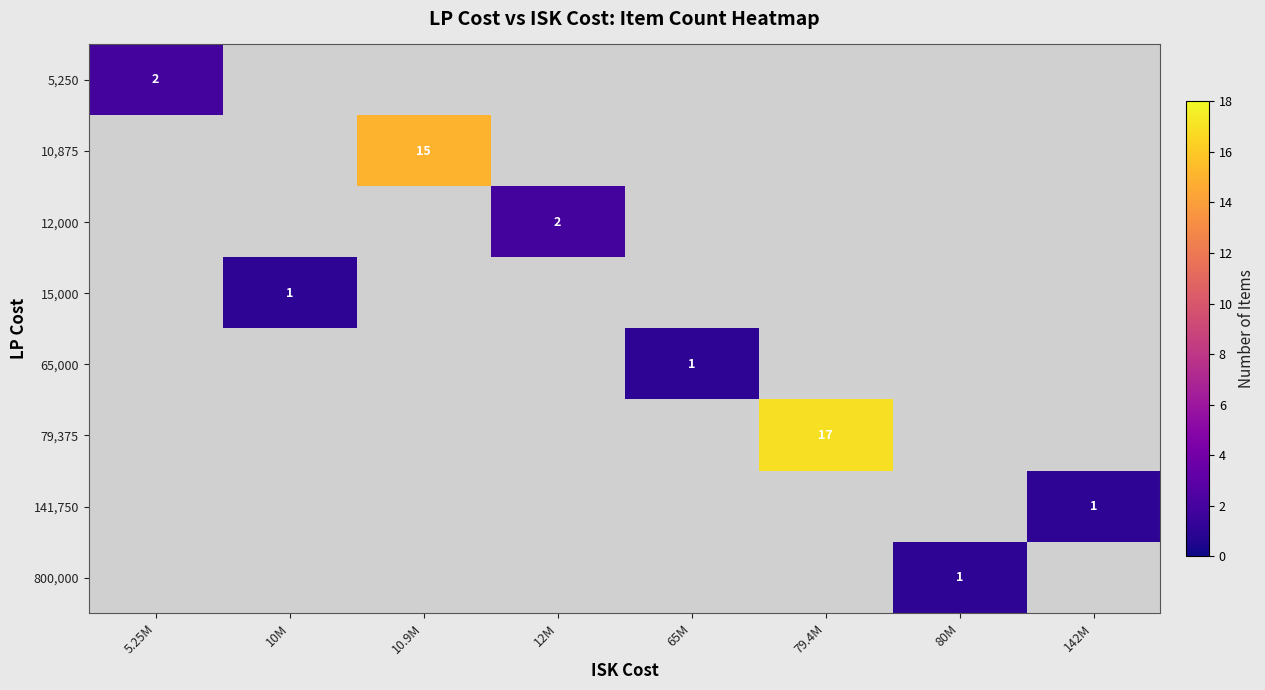

At how many categories does at least one series exceed 15?

1